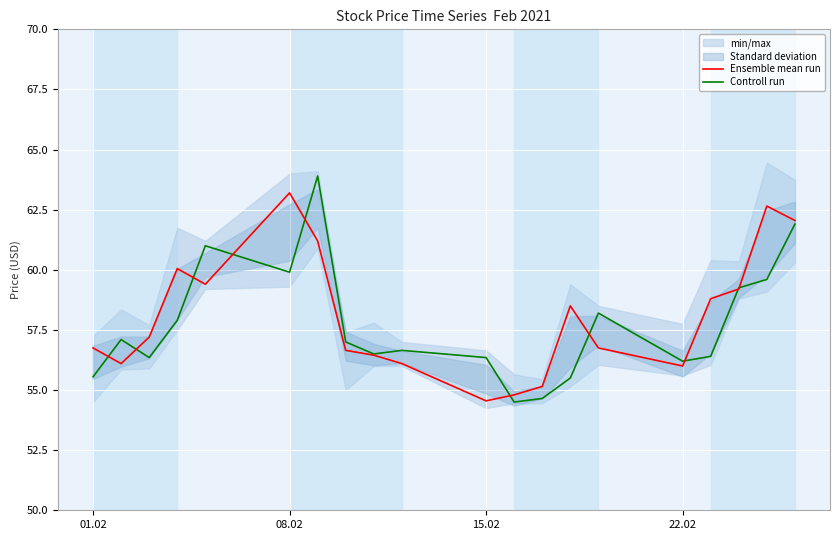

True or false: Controll run has a value of 95.0 at 08.02.

False